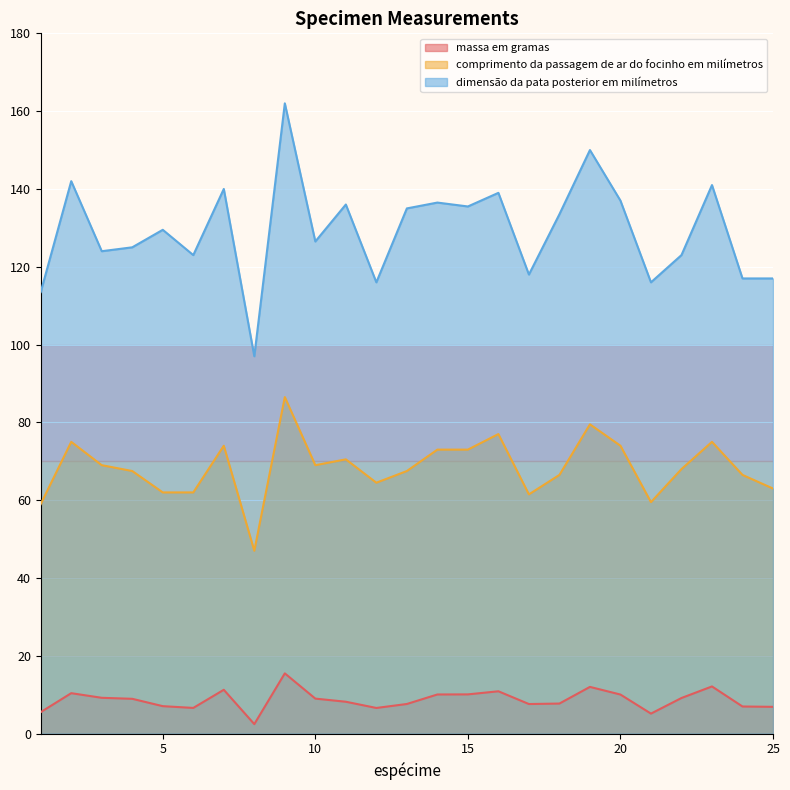

What is the value of the comprimento da passagem de ar do focinho em milímetros point at the 11th from the left?

70.5